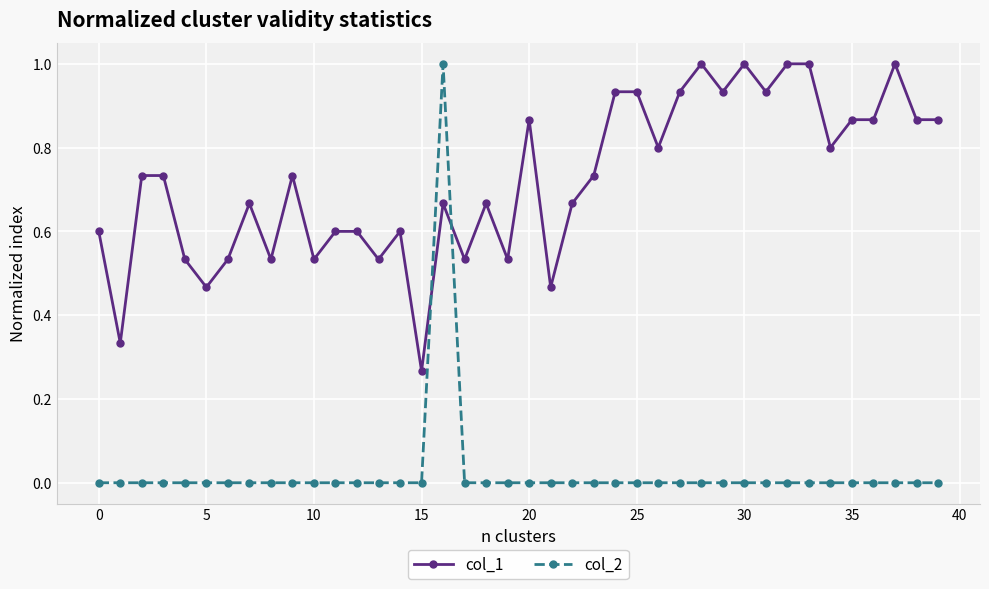

Which series has the largest total across all categories?

col_1